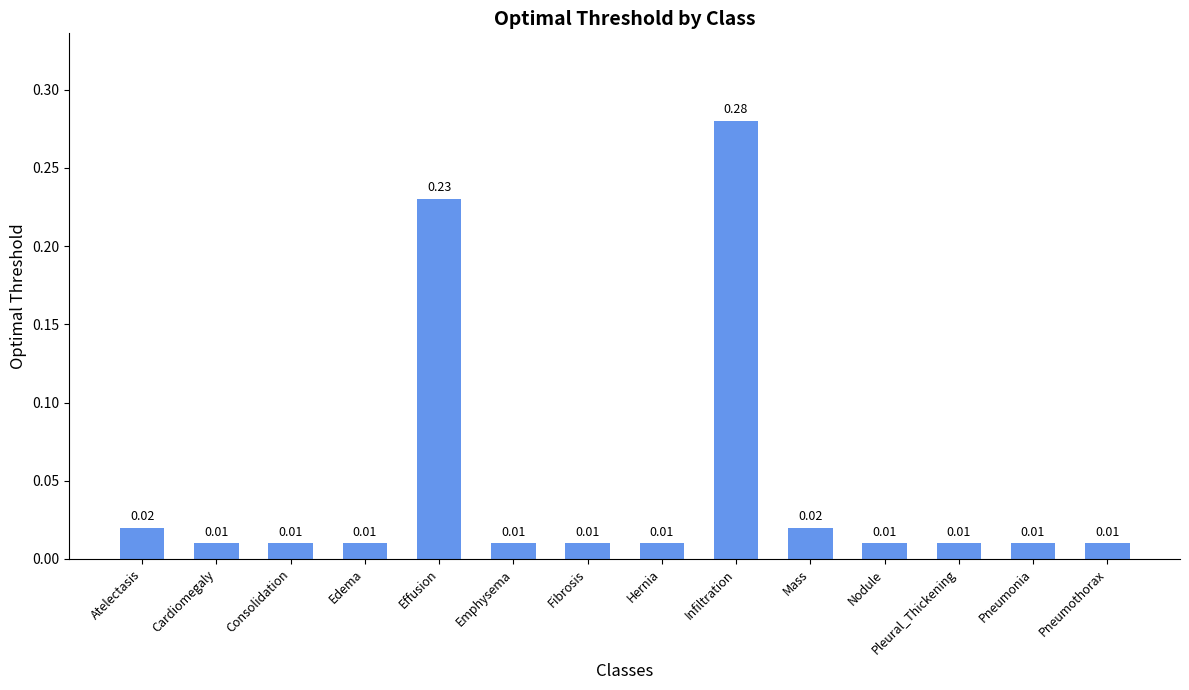

Which has a higher value, Hernia or Mass?

Mass